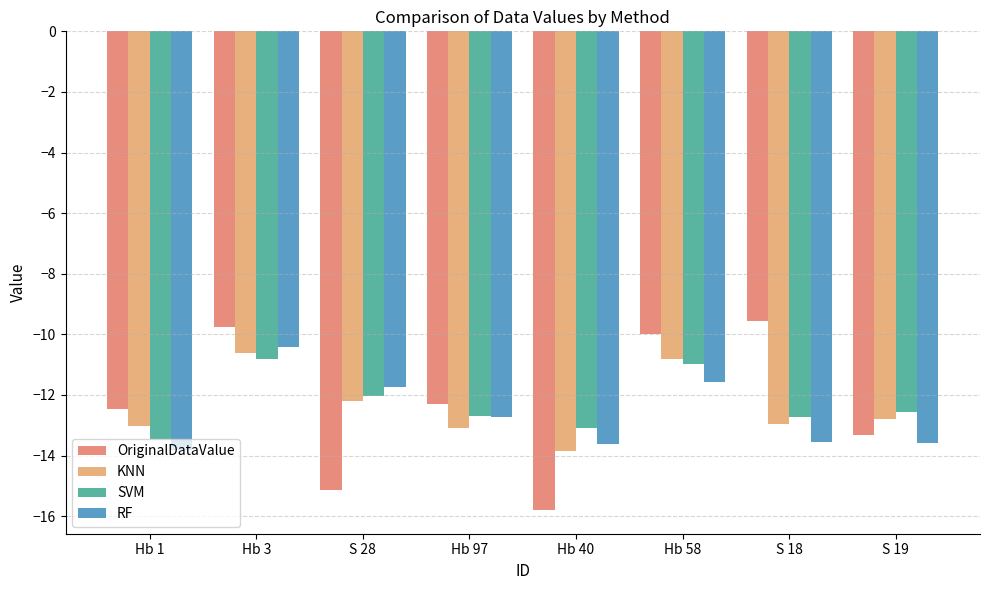

Is the value of RF at S 19 greater than the value of KNN at S 18?

No